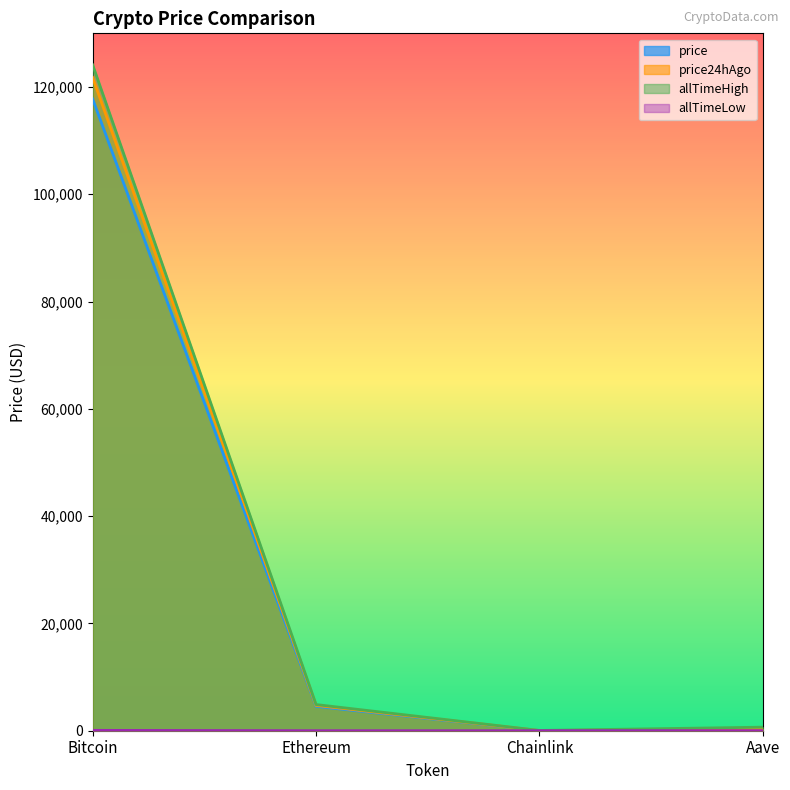

At which category does price24hAgo reach its first local valley?

Chainlink